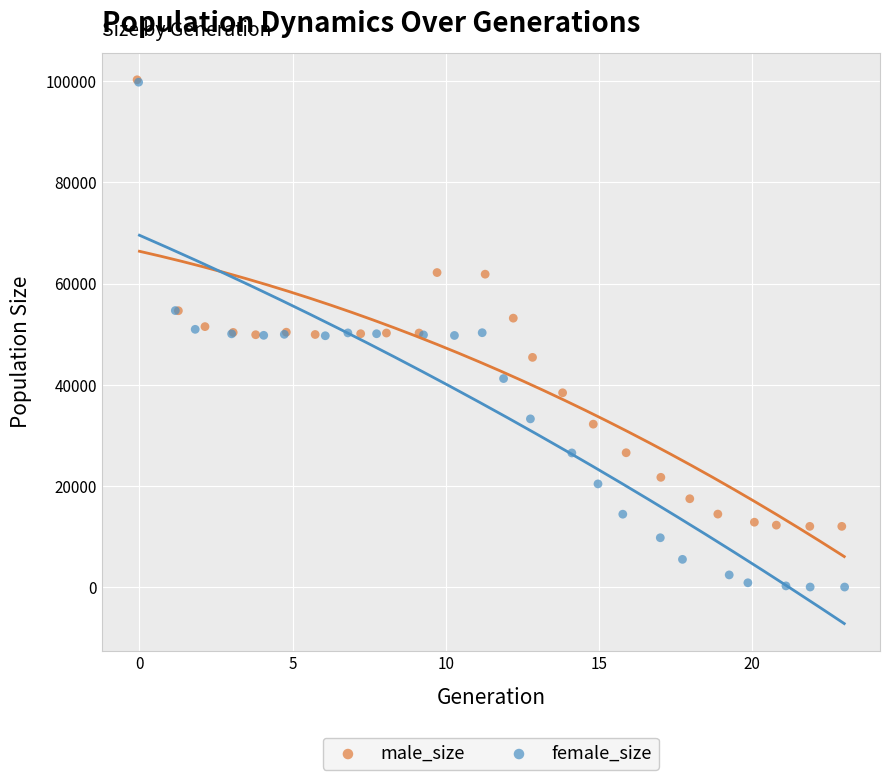

What are all the series names shown in the legend?

male_size, female_size